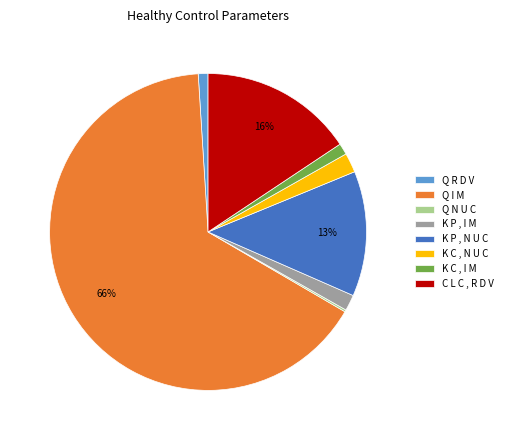

True or false: K P , N U C accounts for 13% of the total.

True